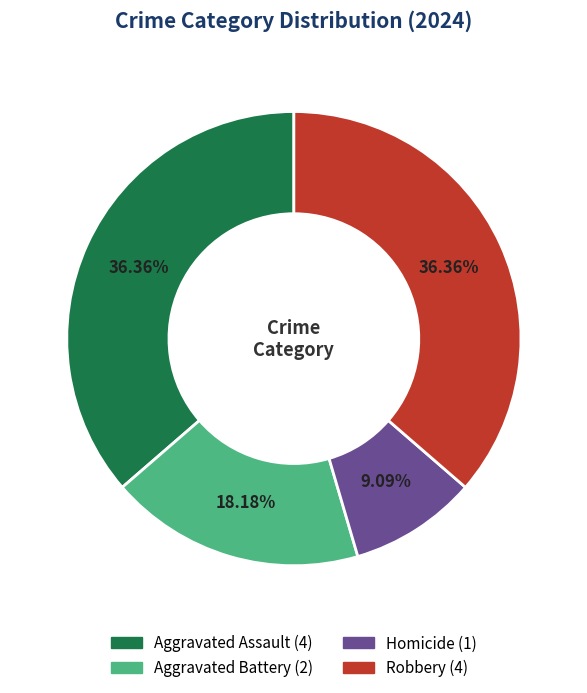

To the nearest percent, what percentage of the pie is Homicide?

9%